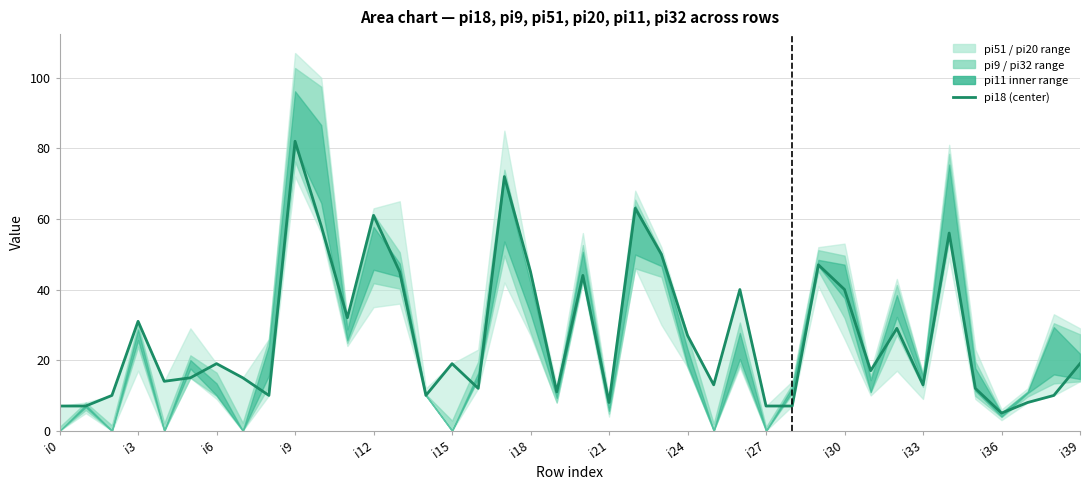

At which label is the value closest to 43?

20